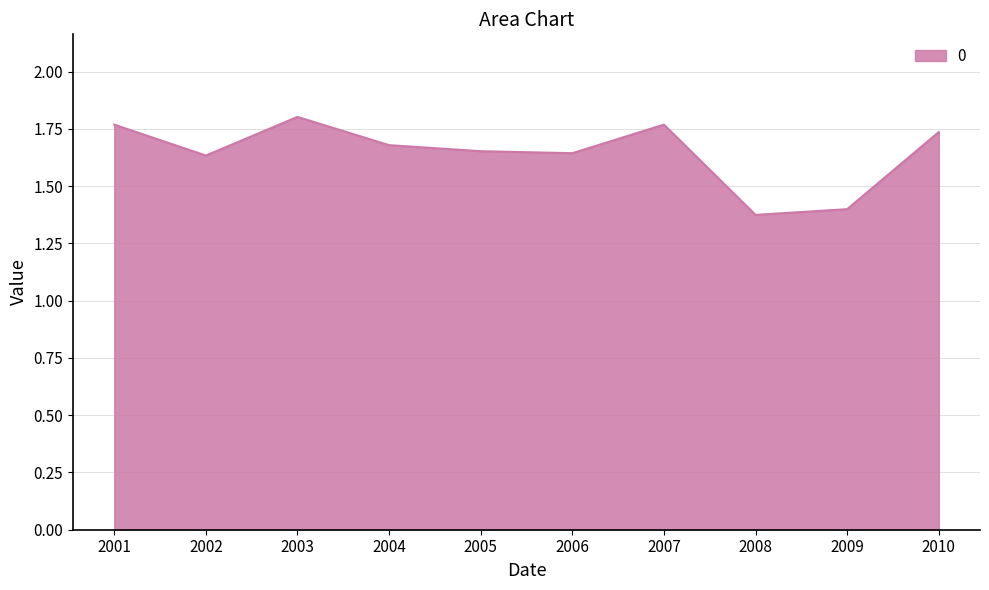

What is the difference between the maximum and minimum values?

0.4